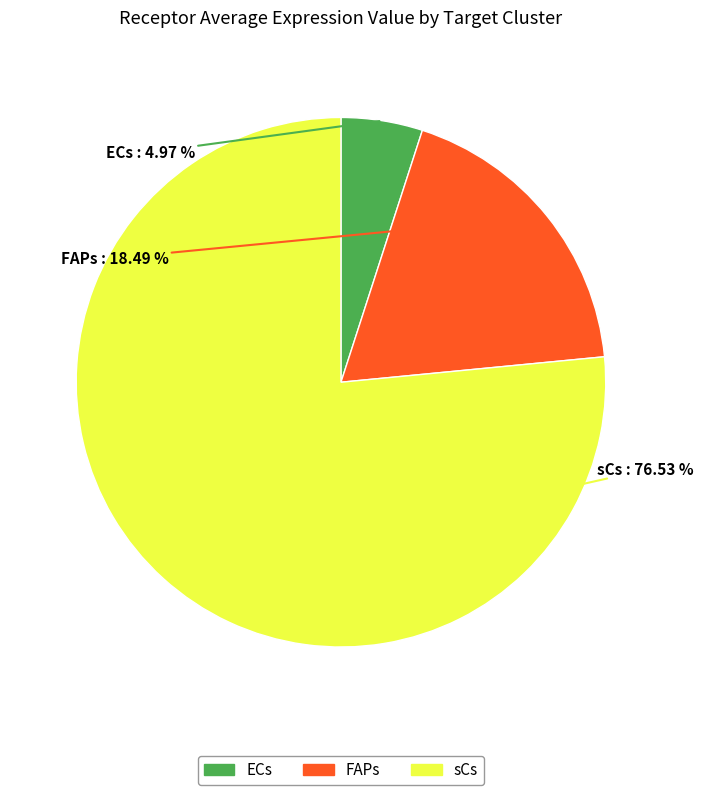

Which slice is the largest?

sCs